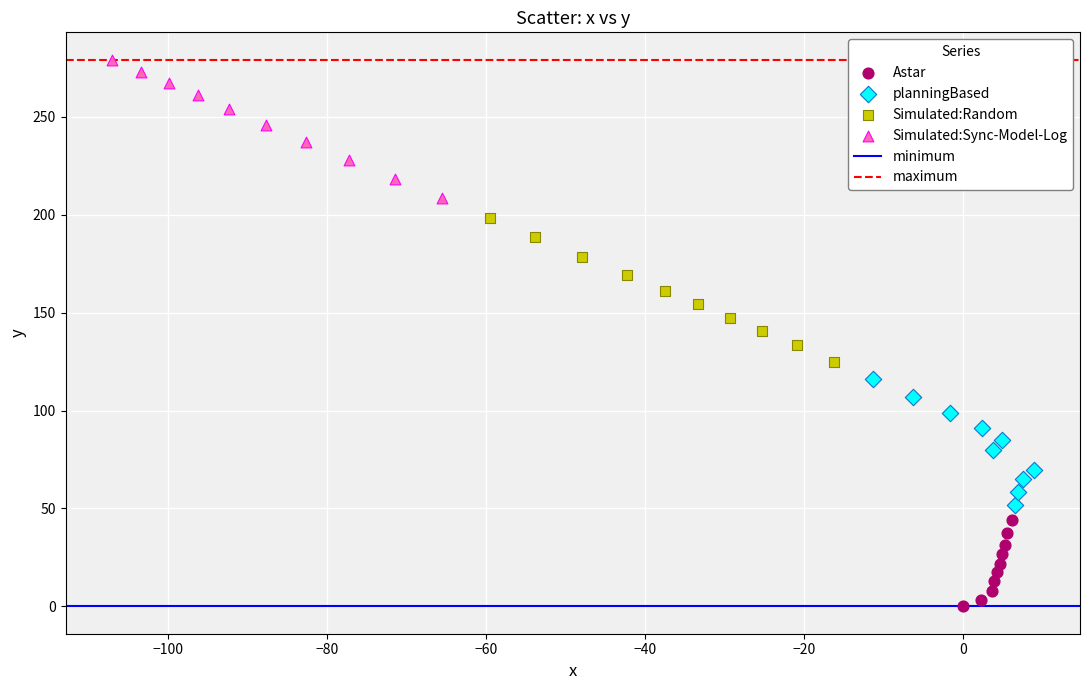

Which series contains the lowest Y value?

Astar